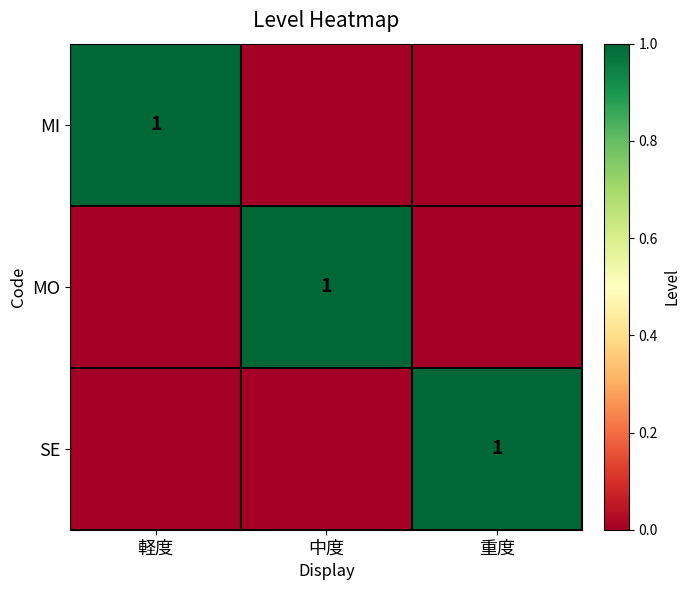

Is it true that SE equals 2 at 重度?

False